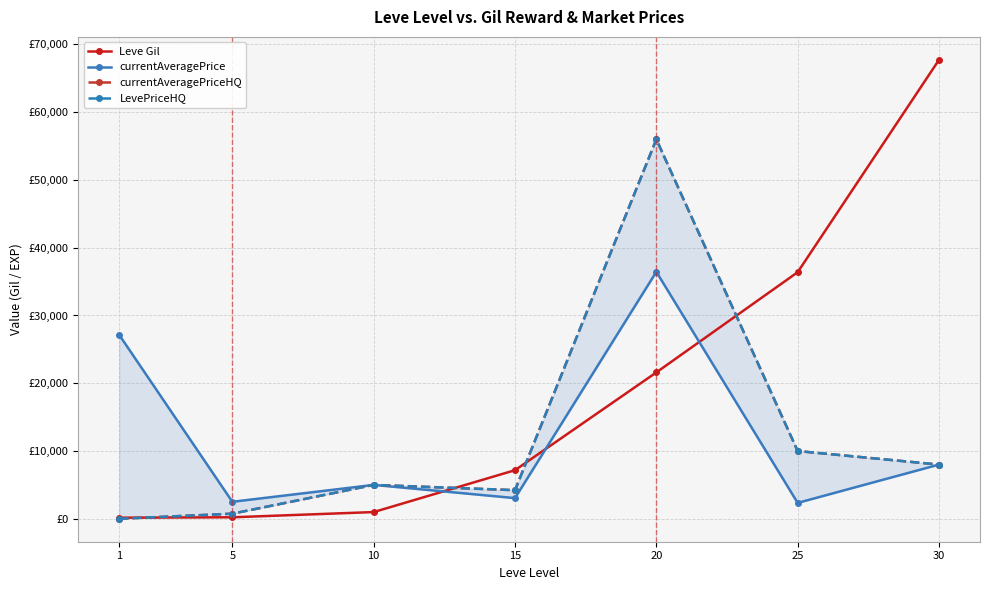

Reading left to right, what are all the values shown in this chart?

Leve Gil: 160	220	990	7170	21600	36390	67730
currentAveragePrice: 27128	2507	5000	3049	36446	2345	7998
currentAveragePriceHQ: 0	750	5000	4221	55999	10000	7998
LevePriceHQ: 0	750	5000	4221	55999	10000	7998